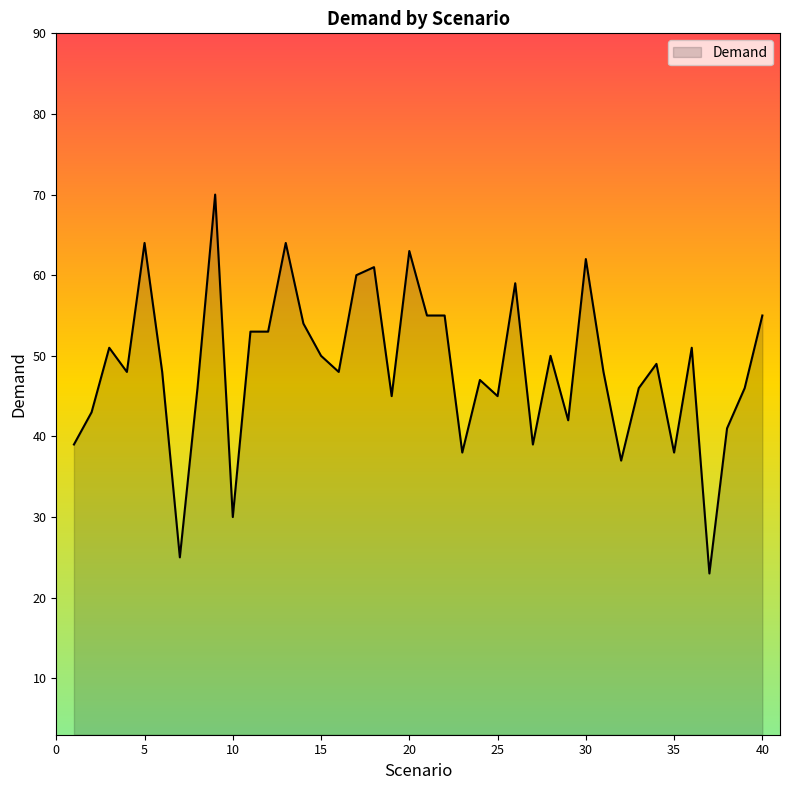

What is the difference between the maximum and minimum values?

47